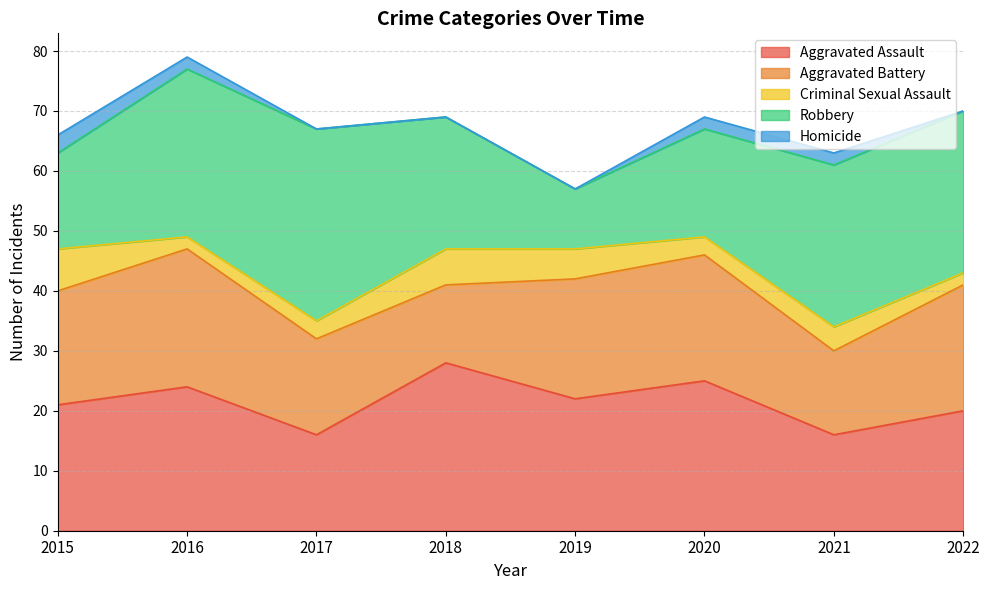

What is the minimum value for Aggravated Battery?

13